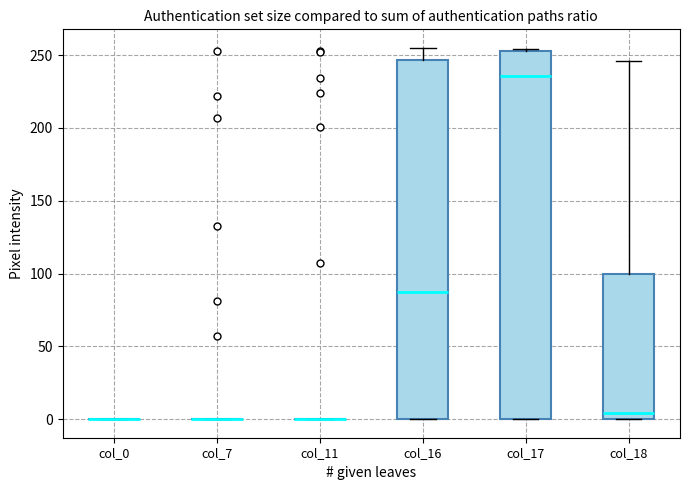

Which box is the tallest, from its lower edge to its upper edge?

col_17